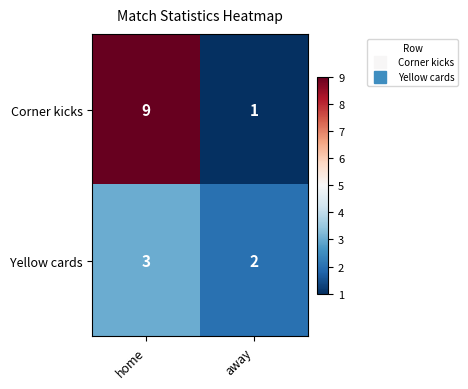

How many series are shown in this chart?

2